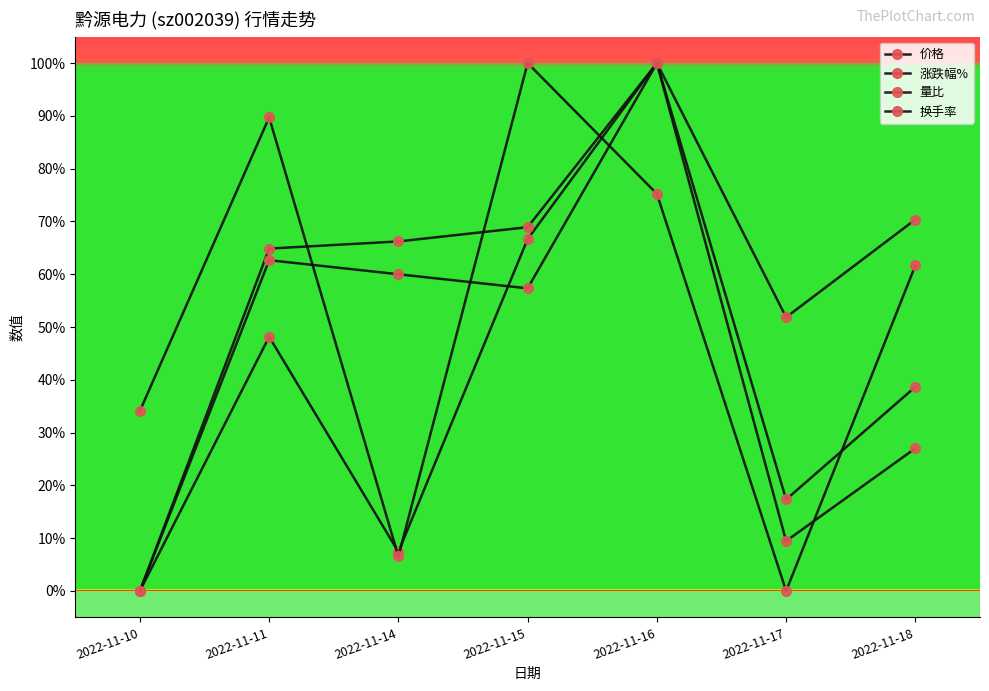

True or false: 涨跌幅% and 换手率 cross at least once.

True